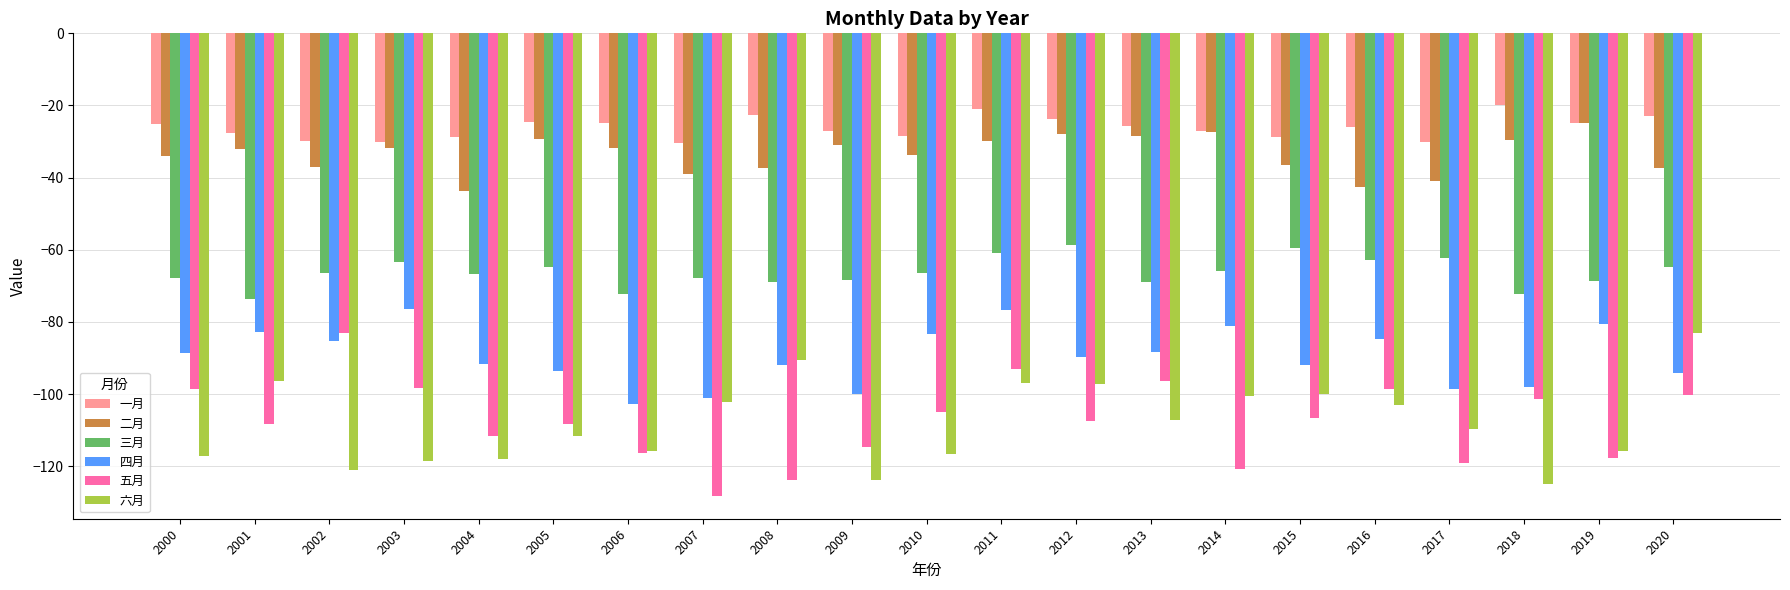

Are the bars horizontal?

No